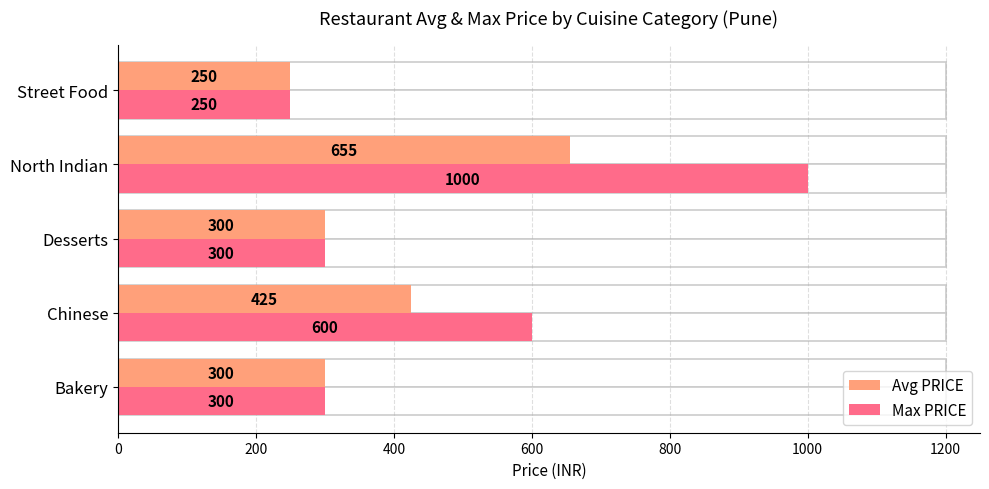

Reading left to right, extract all data points from this chart.

Avg PRICE: 300	425	300	655	250
Max PRICE: 300	600	300	1000	250